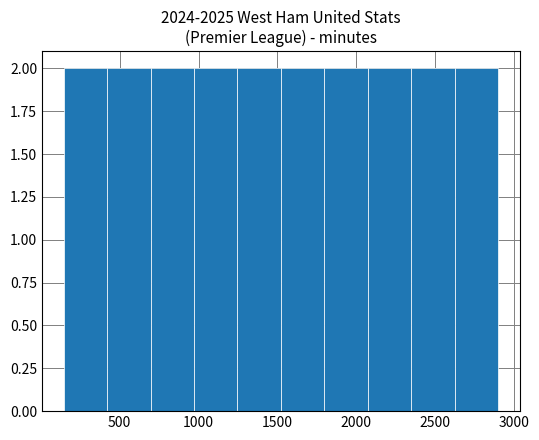

How tall is the bar that spans 1500 to 1800 on the x-axis? Neither the bar edges nor the heights are printed on the chart, so give them approximately, as read against the axes.

2